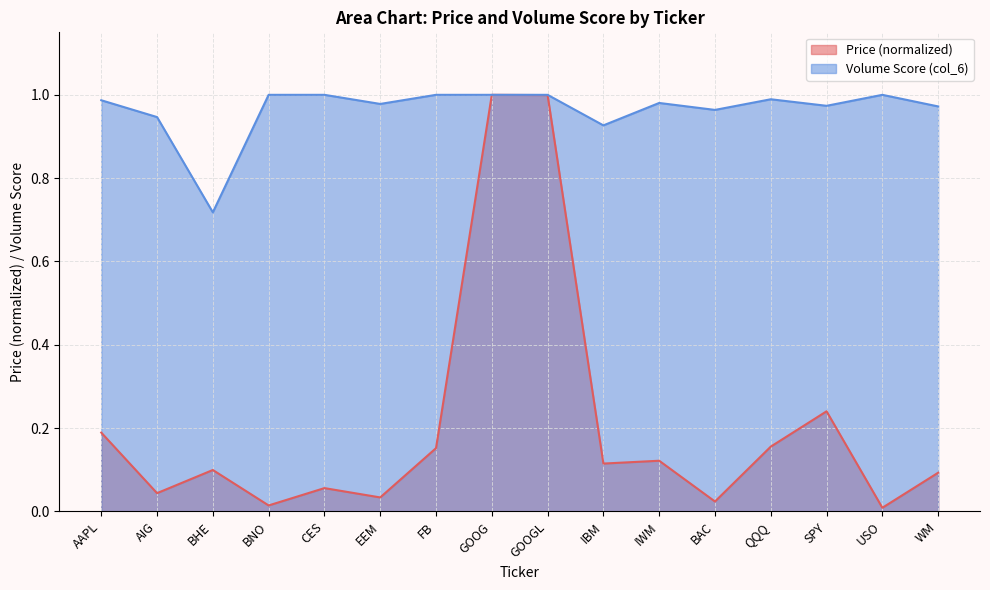

Is it true that Price (col_2) equals 0.1 at WM?

False